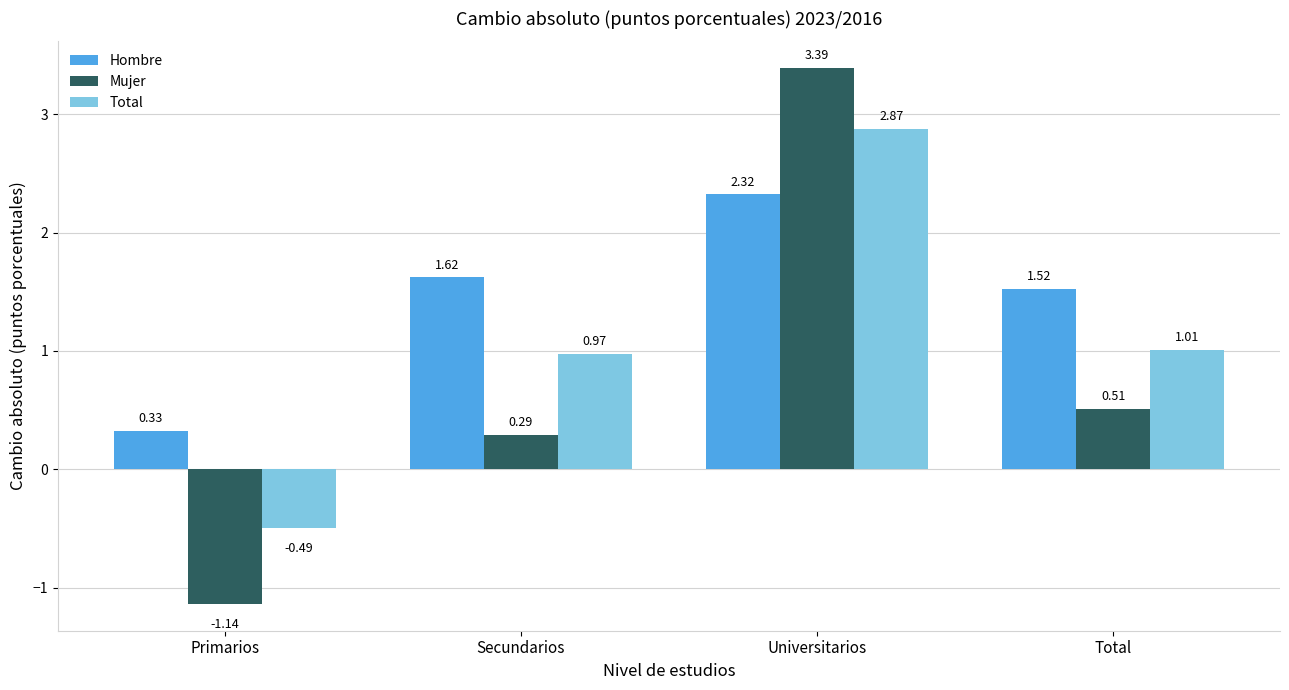

Rank the series at Primarios from highest to lowest value.

Hombre, Total, Mujer